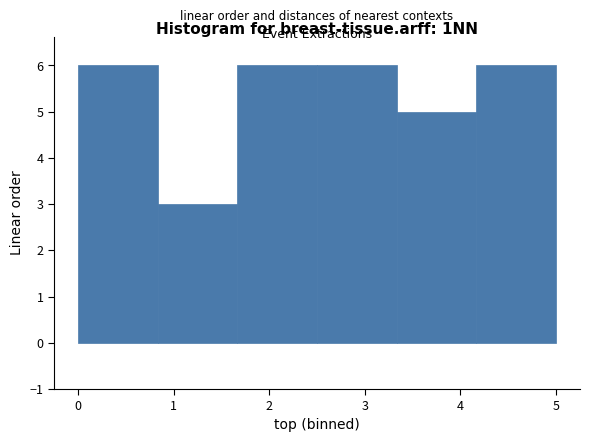

Reading left to right, list every bar in this chart as the range it spans on the x-axis followed by its height. Neither the bar edges nor the heights are printed on the chart, so give them approximately, as read against the axes.

0.0 to 0.8: 6
0.8 to 1.7: 3
1.7 to 2.5: 6
2.5 to 3.3: 6
3.3 to 4.2: 5
4.2 to 5.0: 6